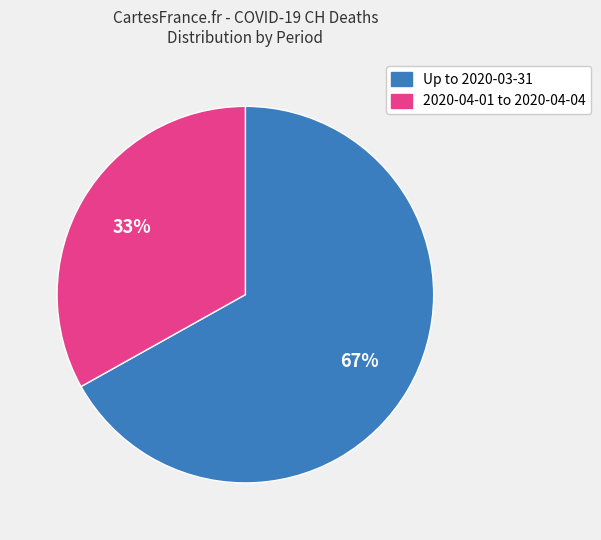

To the nearest percent, what is the average slice percentage?

50%